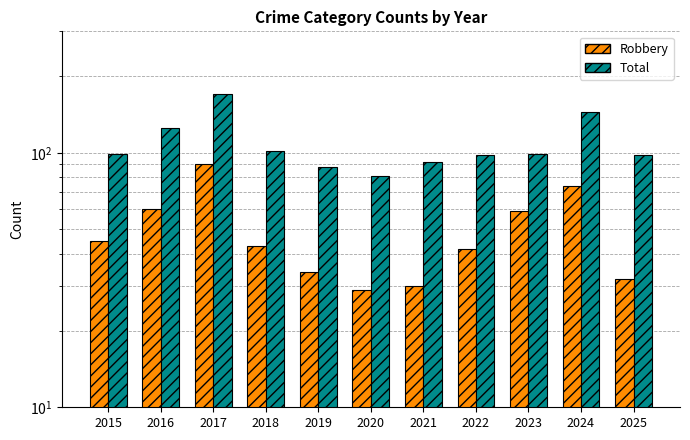

How many values in the Total series are below 99?

5